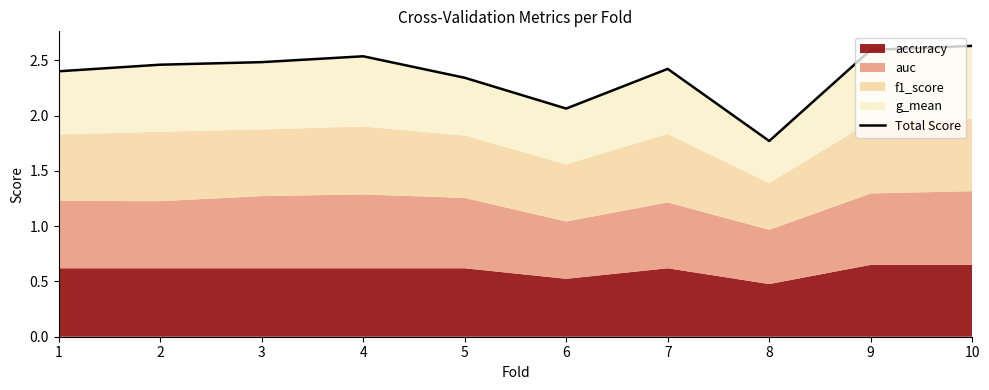

Where is the first local maximum?

4